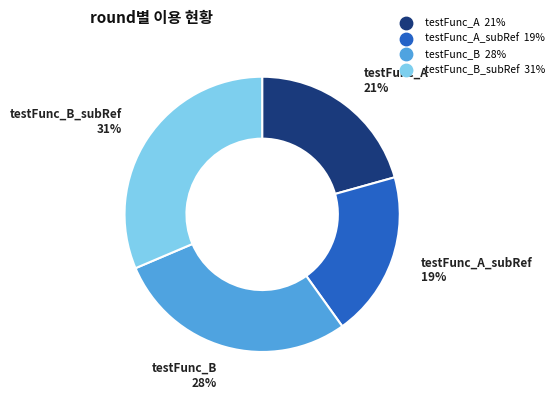

To the nearest percent, what is the average slice percentage?

25%